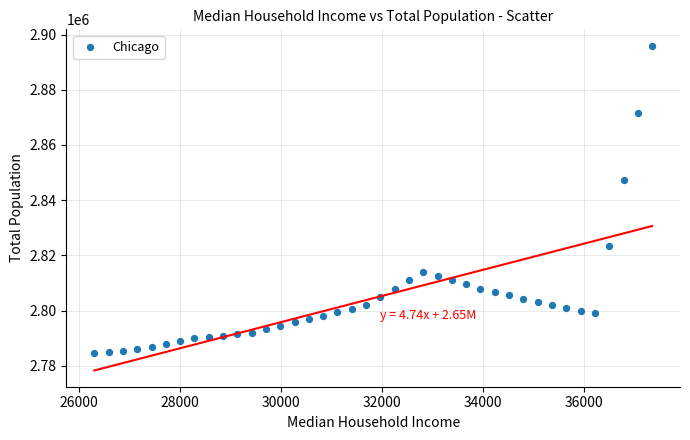

What is the range of Y values (max minus min)?

111500